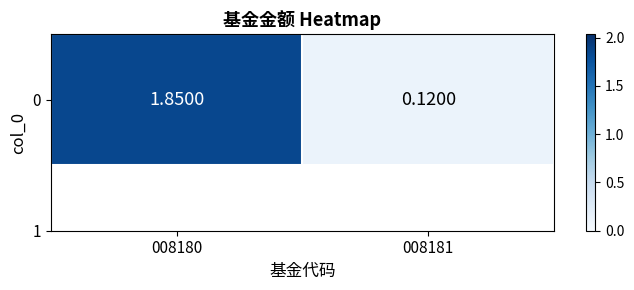

Which label corresponds to the largest value in the chart?

008180